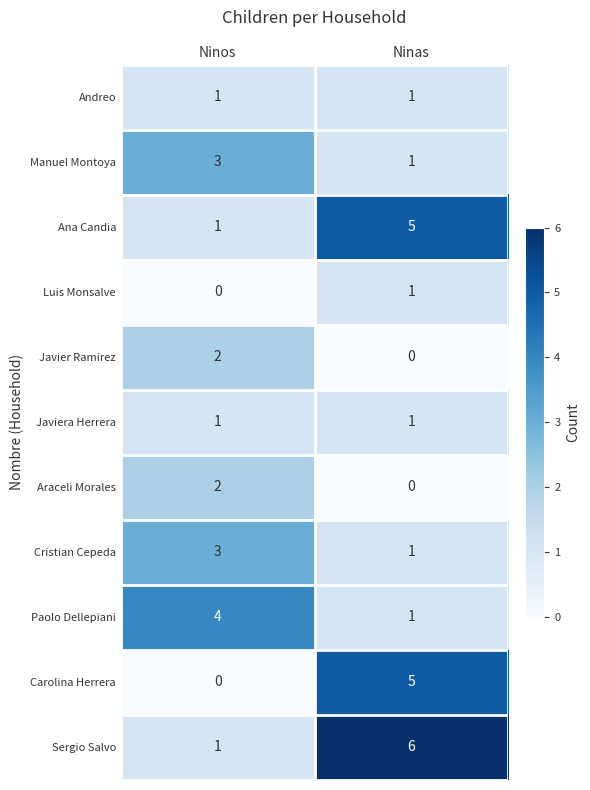

At how many categories does at least one series exceed 3?

2